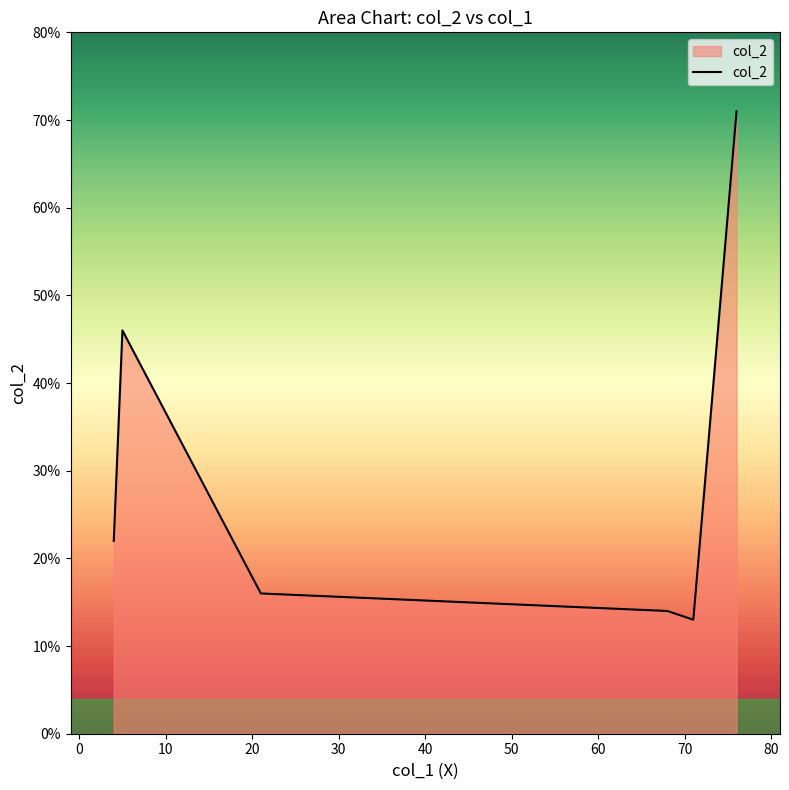

What is the greatest value displayed?

71